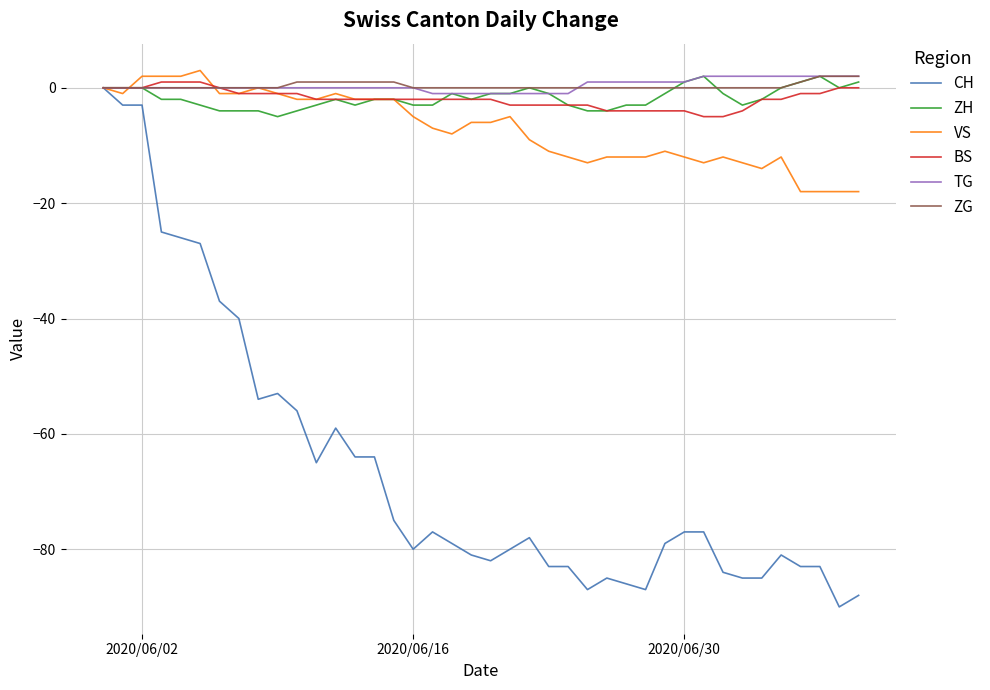

Which series has the largest range (max minus min)?

CH